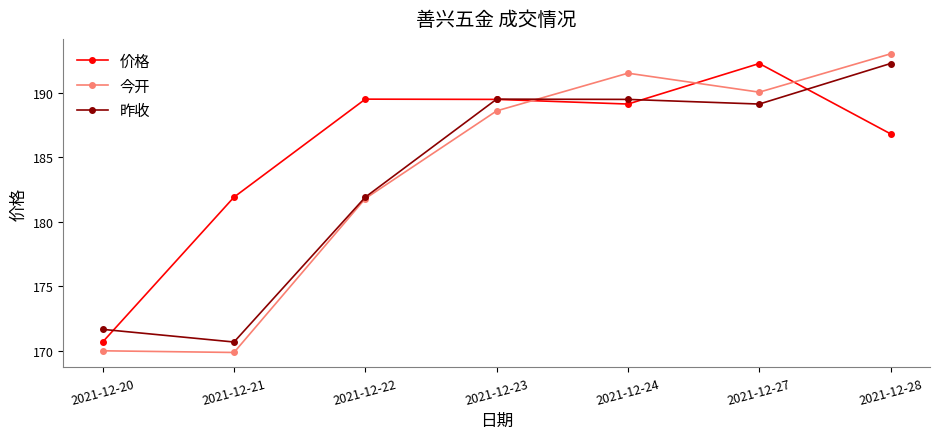

At which category is the sum across all series the highest?

2021-12-28